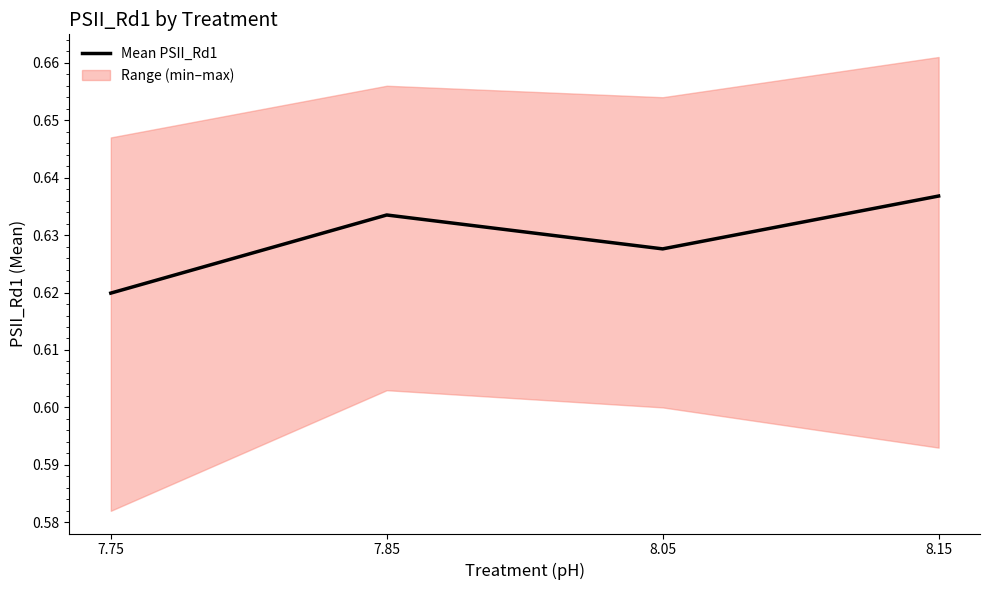

At which label is the value closest to 0?

7.75